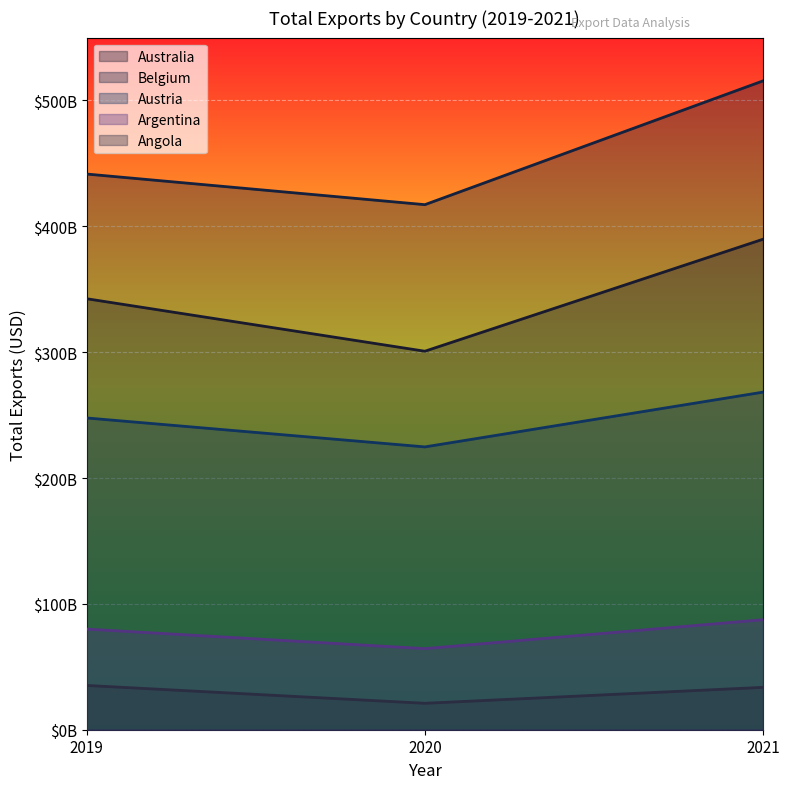

How many lines are shown in the chart?

5